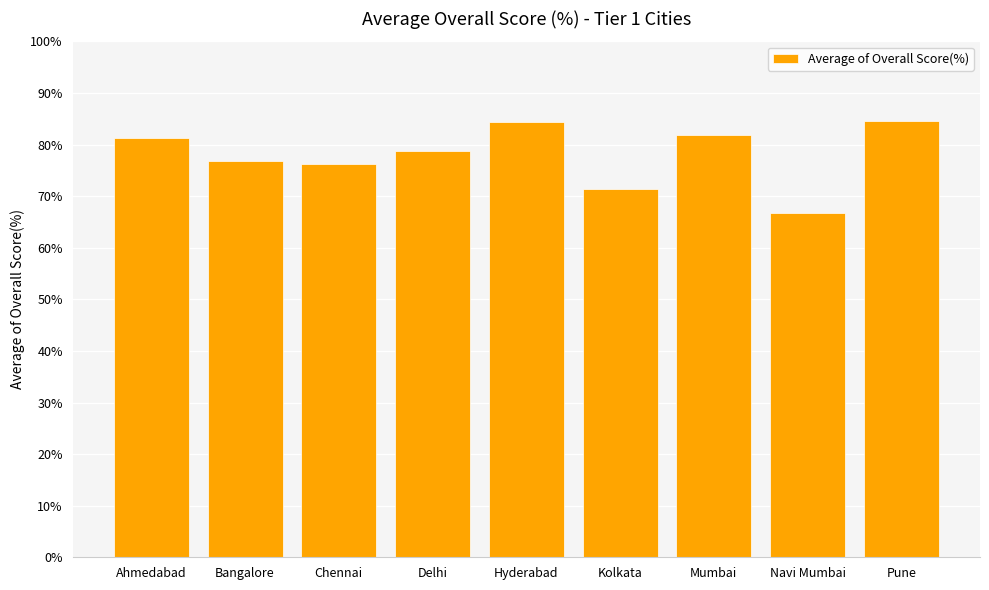

What is the ratio of the value at Delhi to the value at Bangalore?

1.0